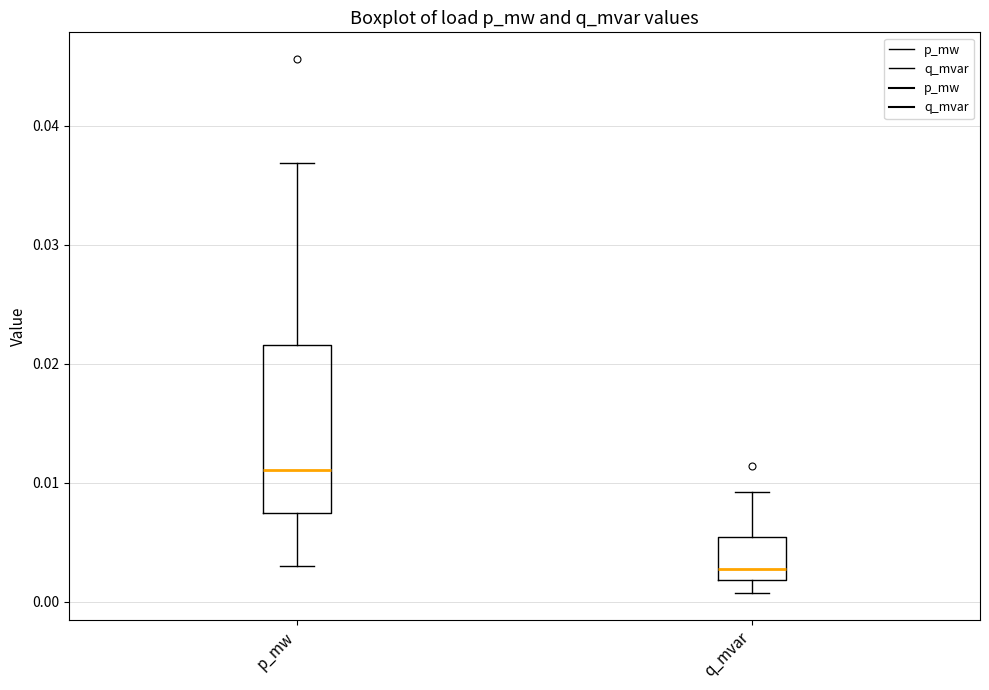

Where does the lower whisker of the box for q_mvar end on the y-axis? The values are not printed on the chart, so give them approximately, as read against the axis.

0.001